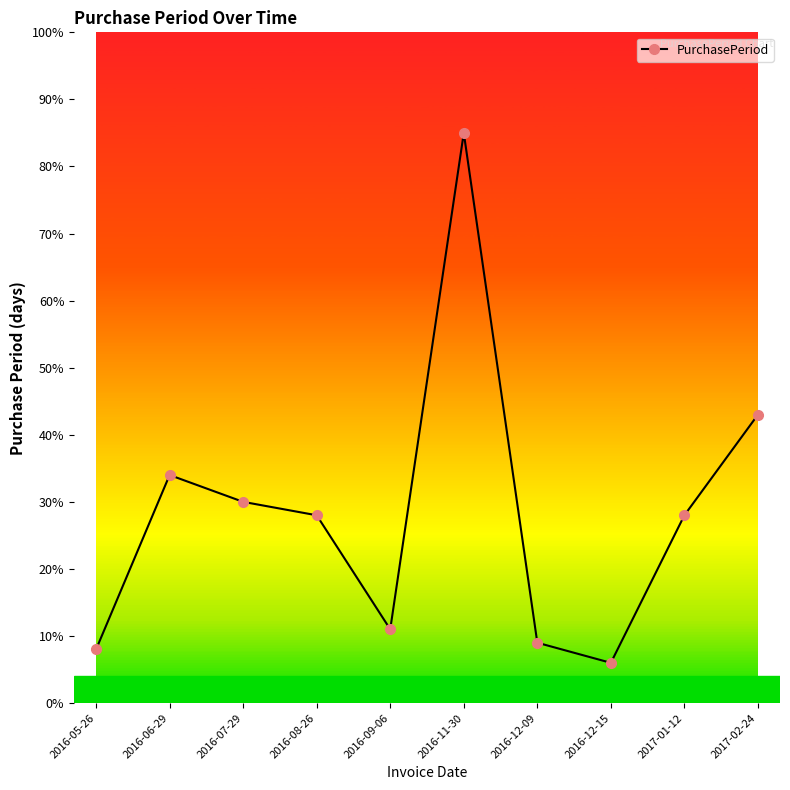

What is the difference between the maximum and minimum values?

79